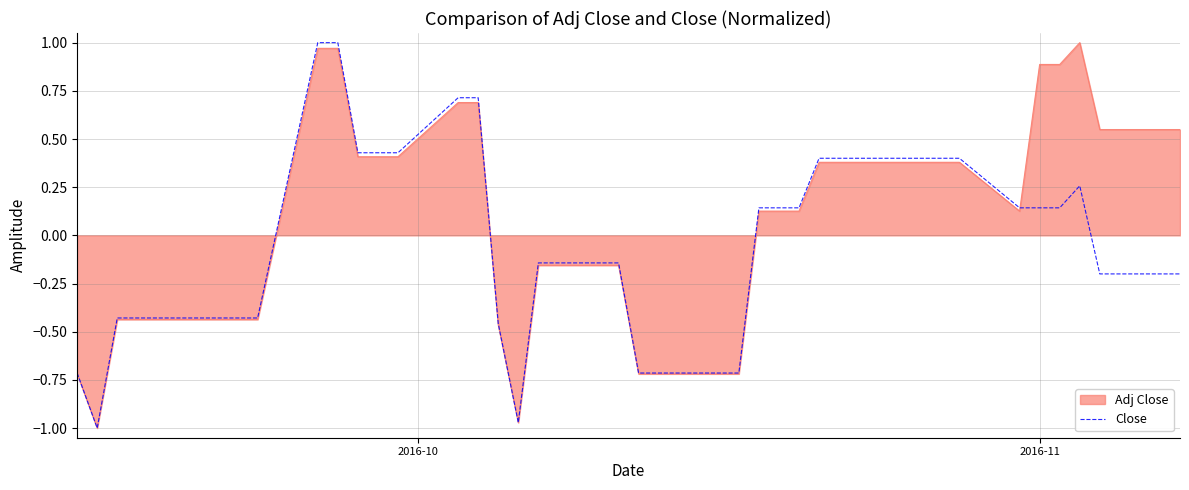

Rank the series by their average value, from lowest to highest.

Close, Adj Close